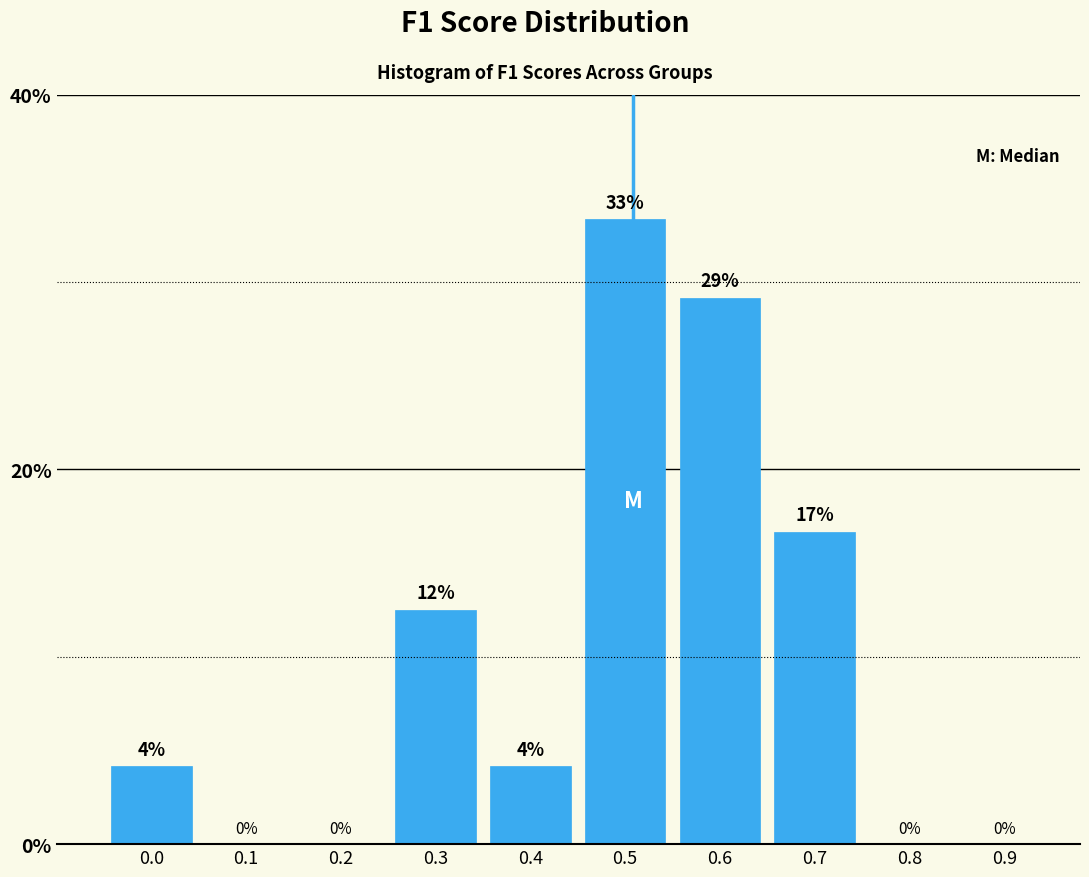

Are the bars horizontal?

No